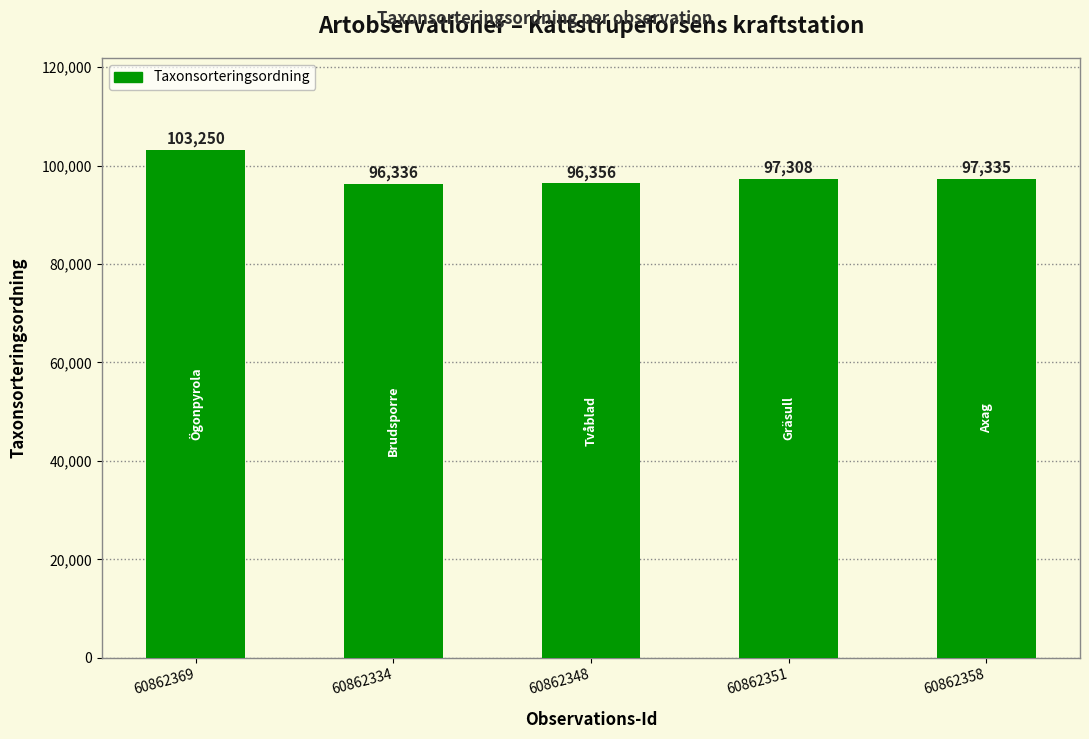

At which category does the chart reach its minimum across all series?

60862334